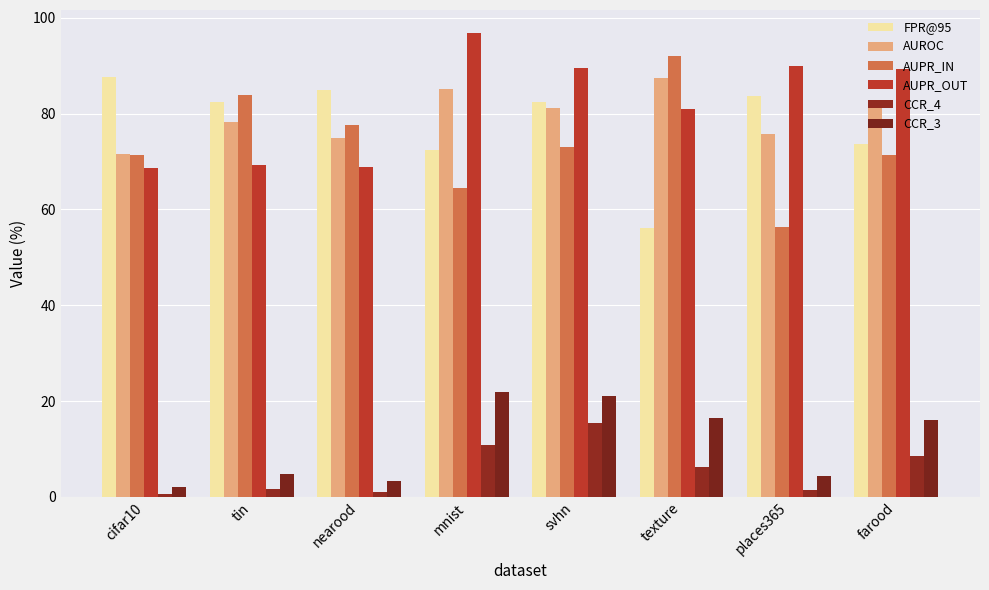

What is the sum of all CCR_4 values?

45.4